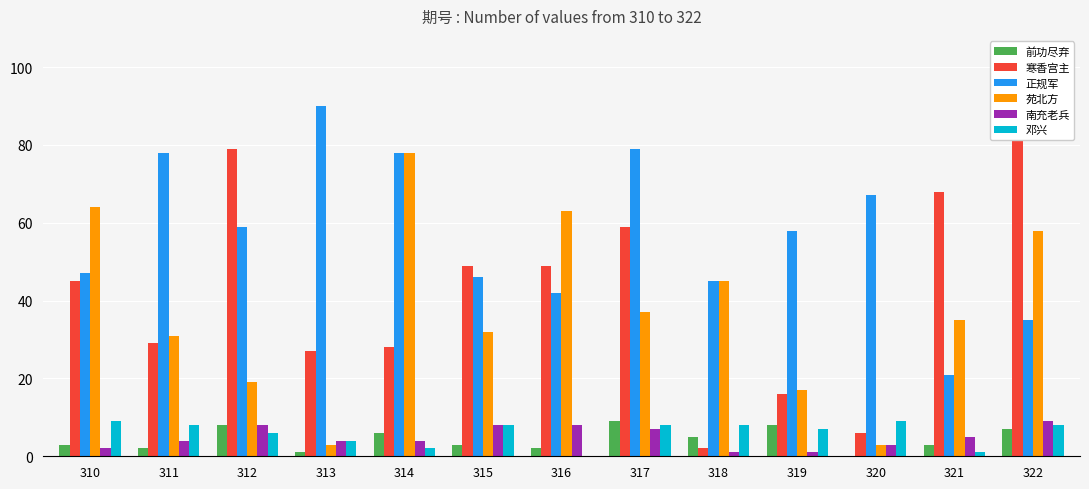

What is the sum of all 邓兴 values?

78